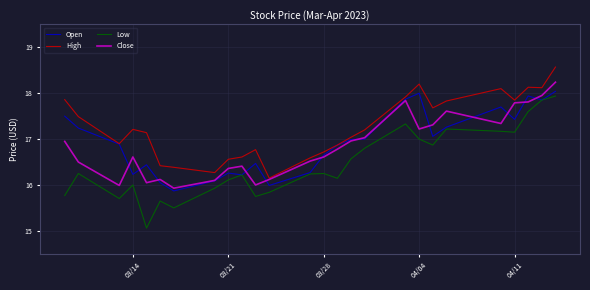

True or false: Low and Close intersect in this chart.

False